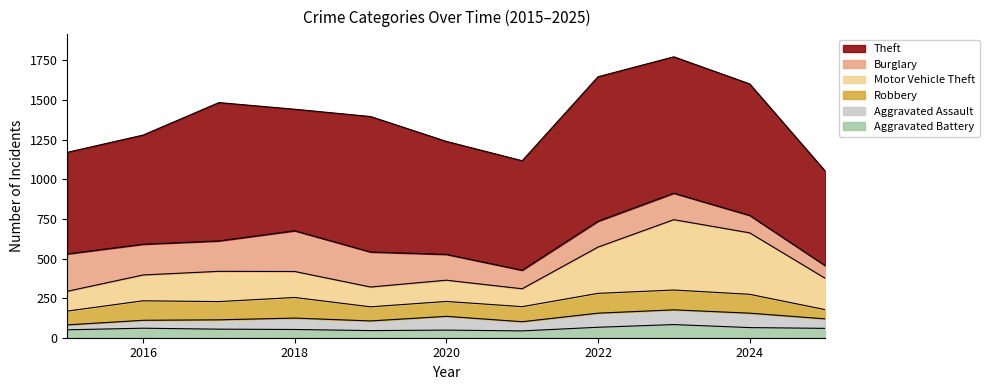

How many interior local valleys does the Theft series have?

2